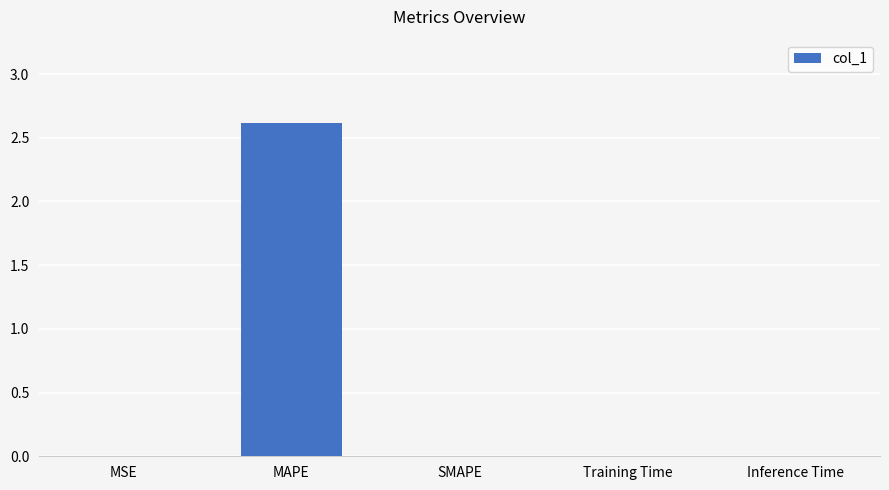

What is the sum of all values?

2.6